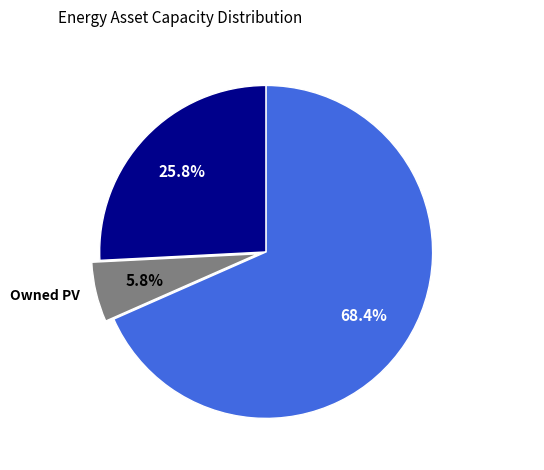

To the nearest percent, what is the difference between the largest and smallest slice percentages?

63%